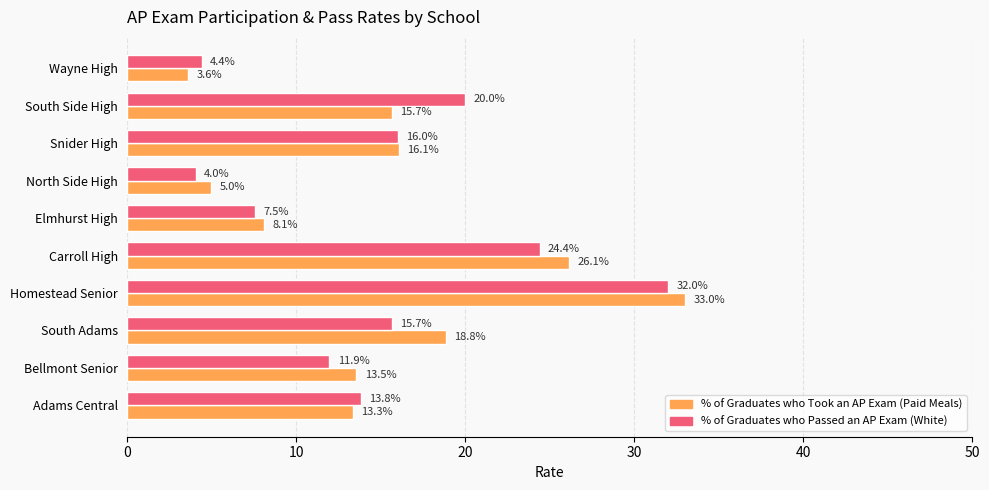

At Wayne High, list the series in order from largest to smallest.

% of Graduates who Passed an AP Exam (White), % of Graduates who Took an AP Exam (Paid Meals)